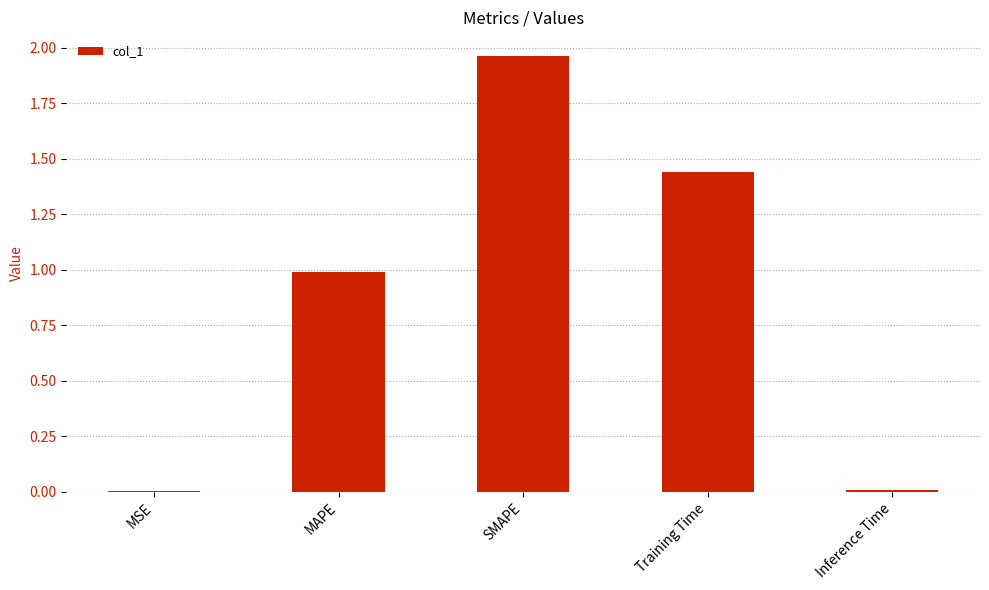

The value at MAPE is 1.5. True or false?

False